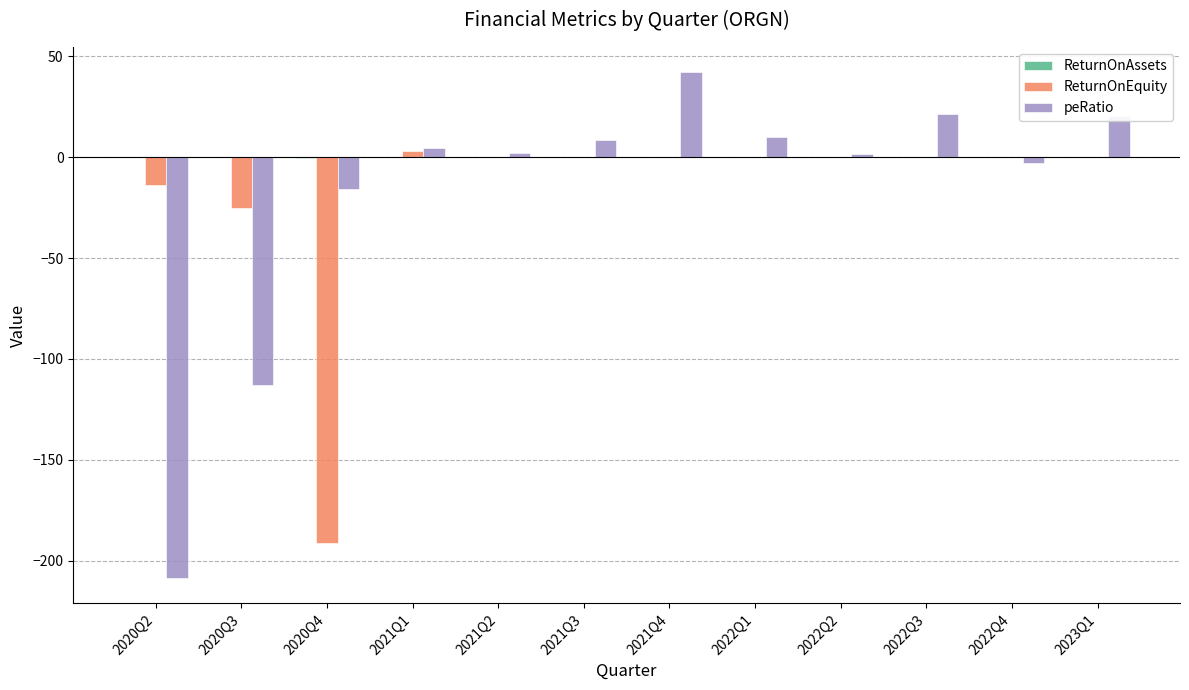

How many groups of bars are there?

12